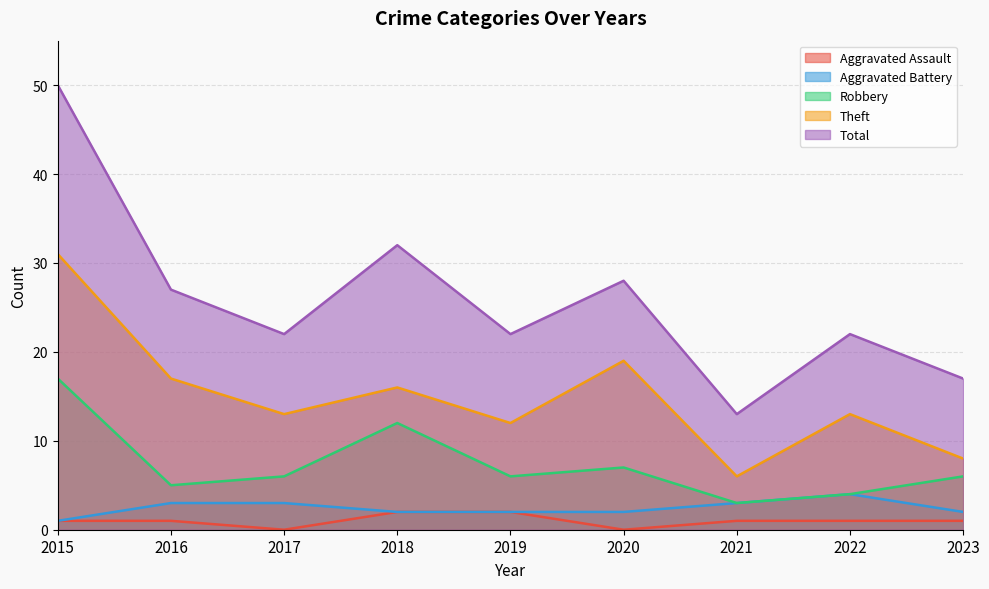

What is the value of the Total point at the 9th from the left?

17